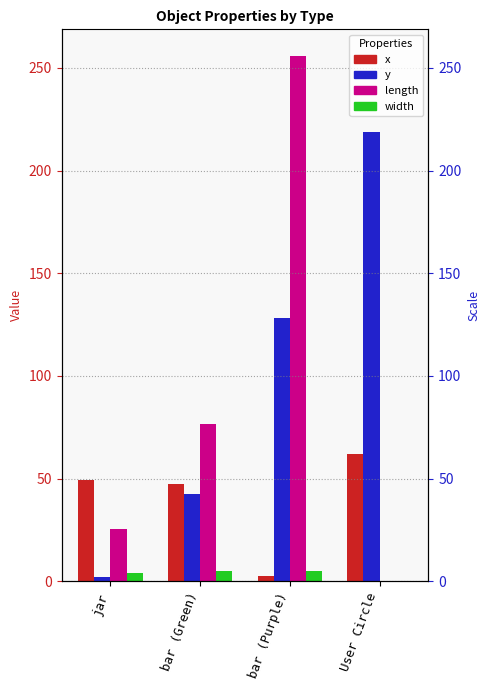

How many bars are there in each group?

4